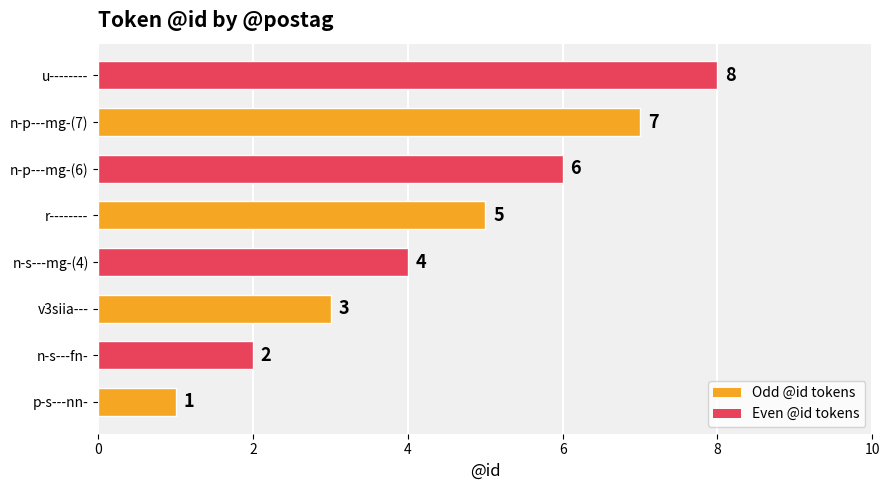

What is the difference between the values at v3siia--- and n-p---mg-(6)?

3